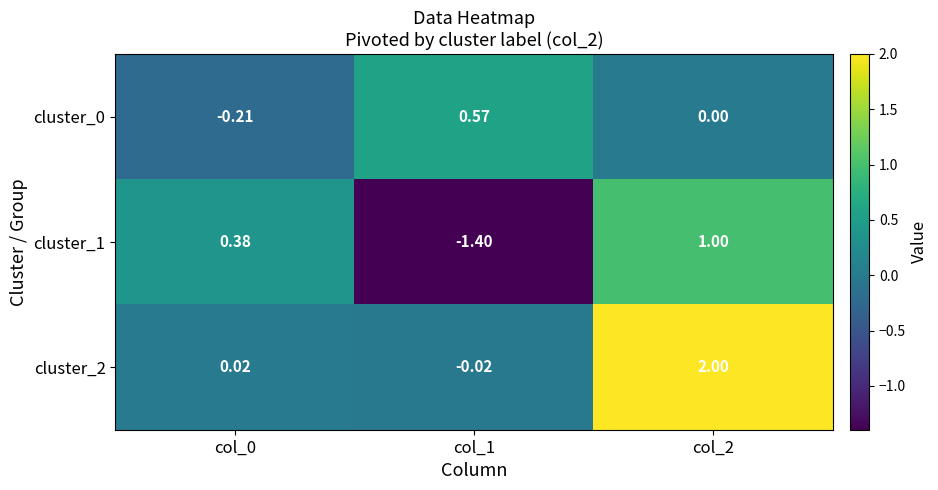

Is the value of cluster_2 at col_2 greater than the value of cluster_1 at col_1?

Yes